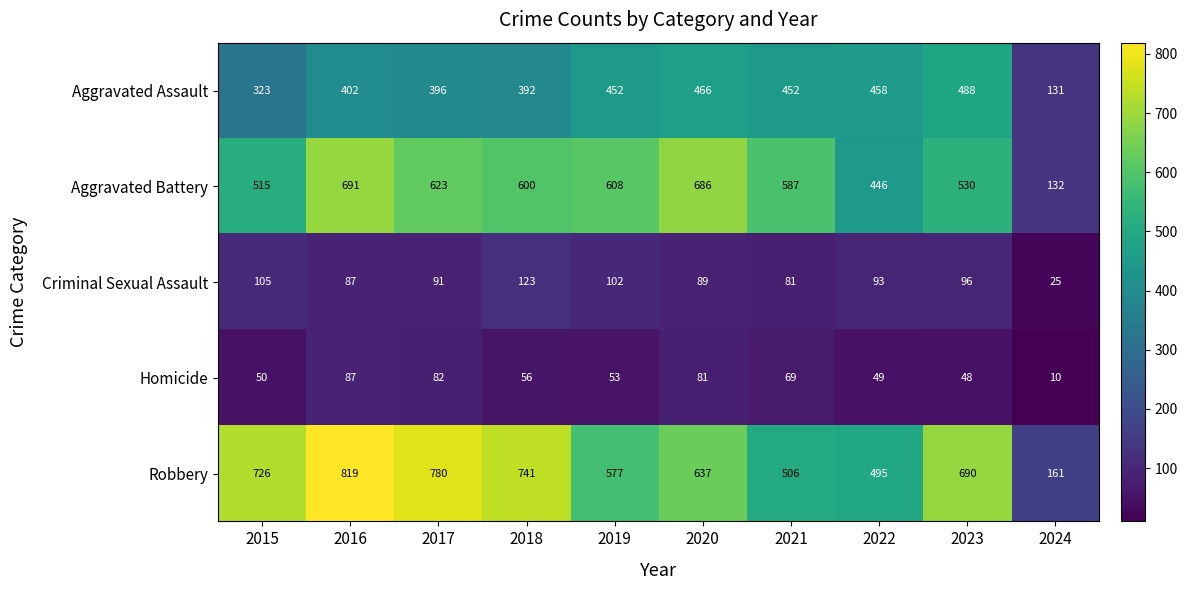

At which label does Criminal Sexual Assault first exceed 93?

2015